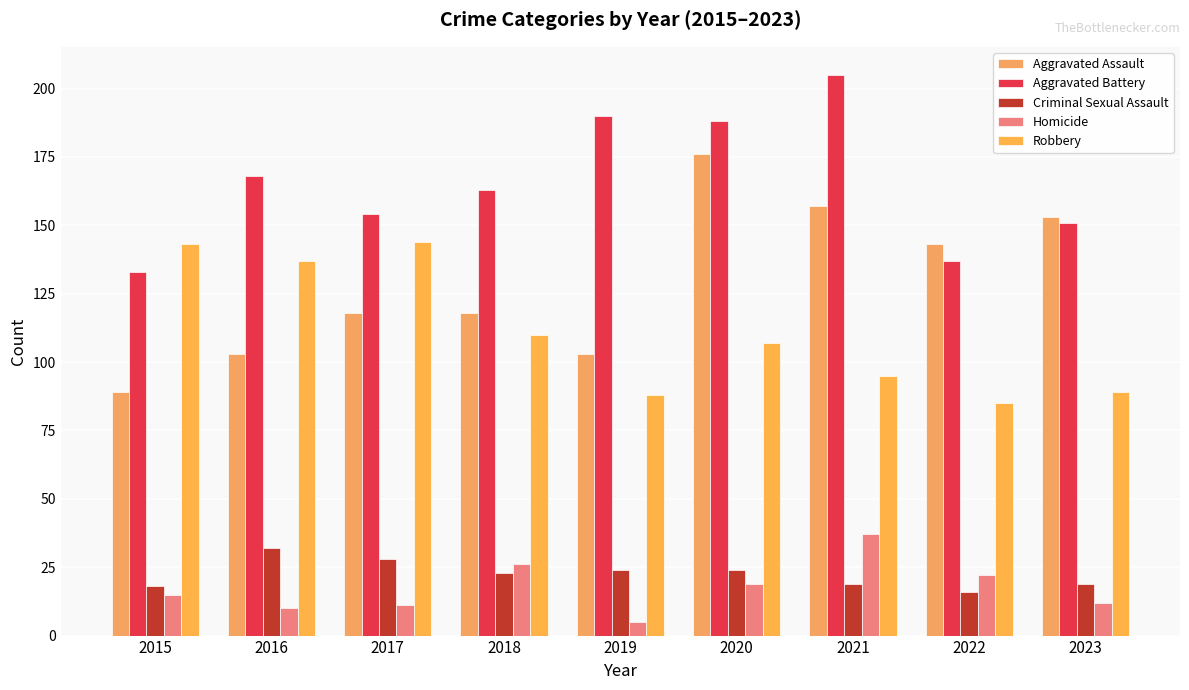

What is the total value across all series at 2015?

398